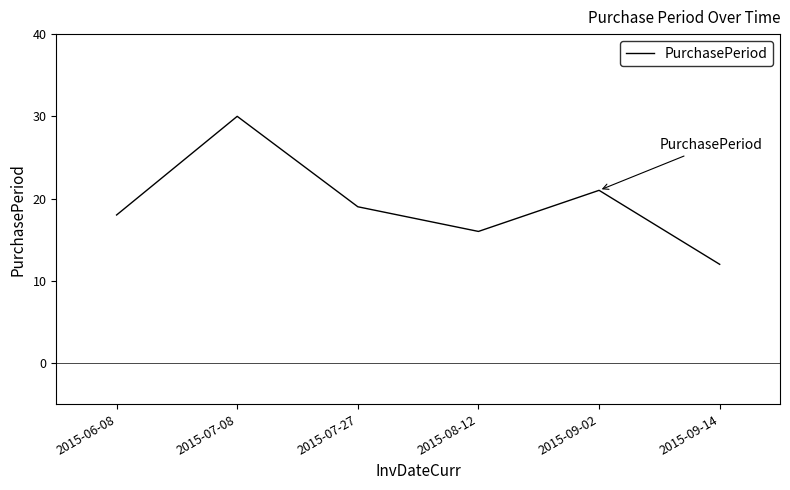

What position from the right is 2015-06-08?

6